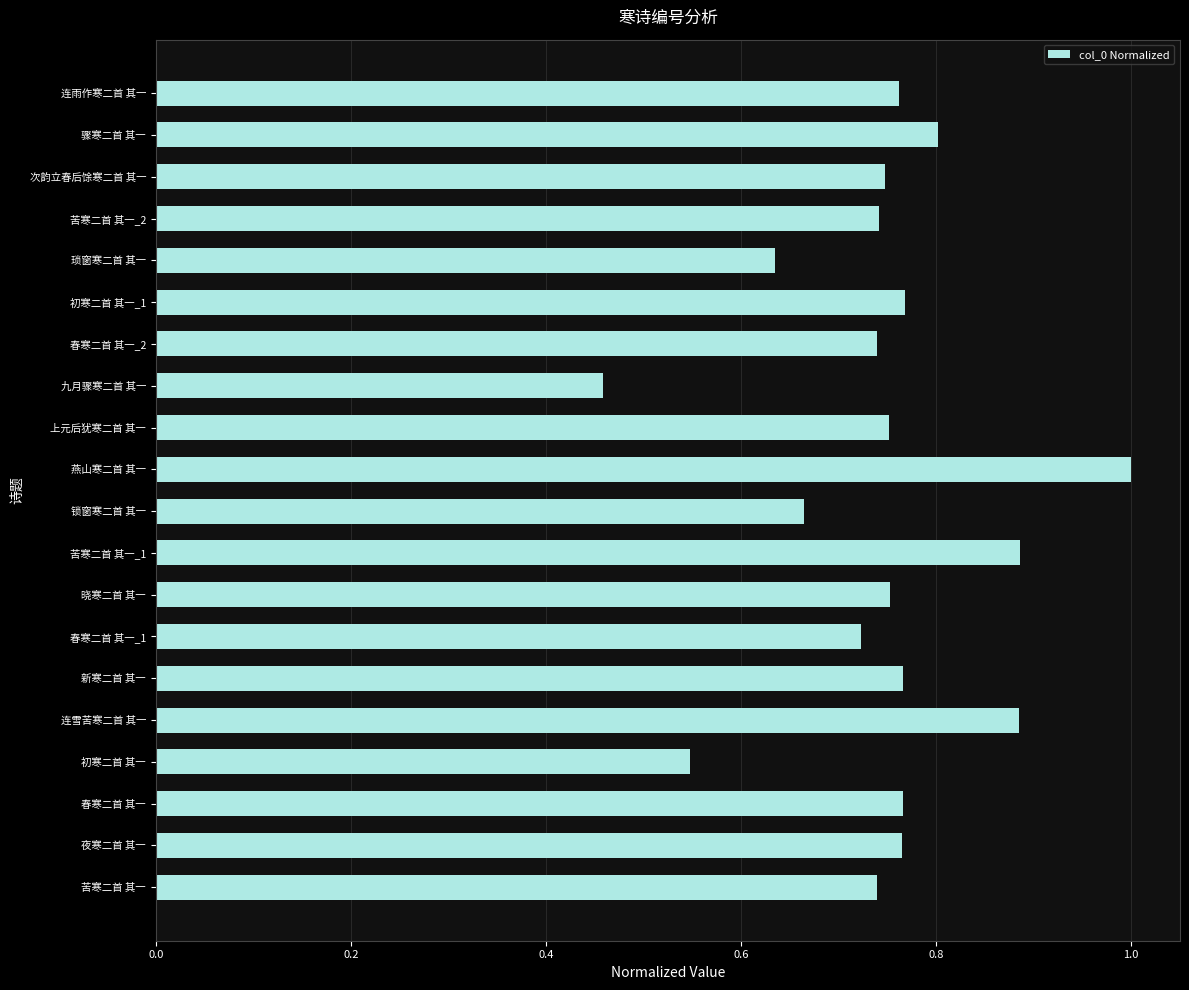

The chart shows a value of 0.1 at 九月骤寒二首 其一. True or false?

False